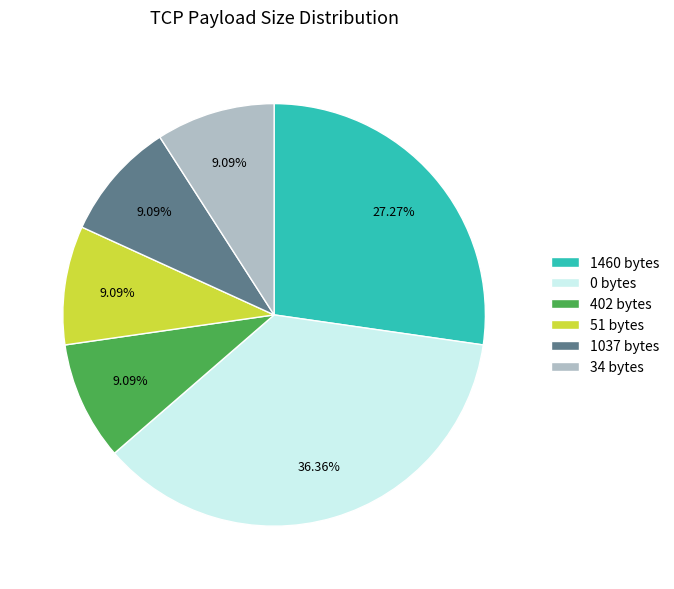

Is there a majority slice in this chart?

No